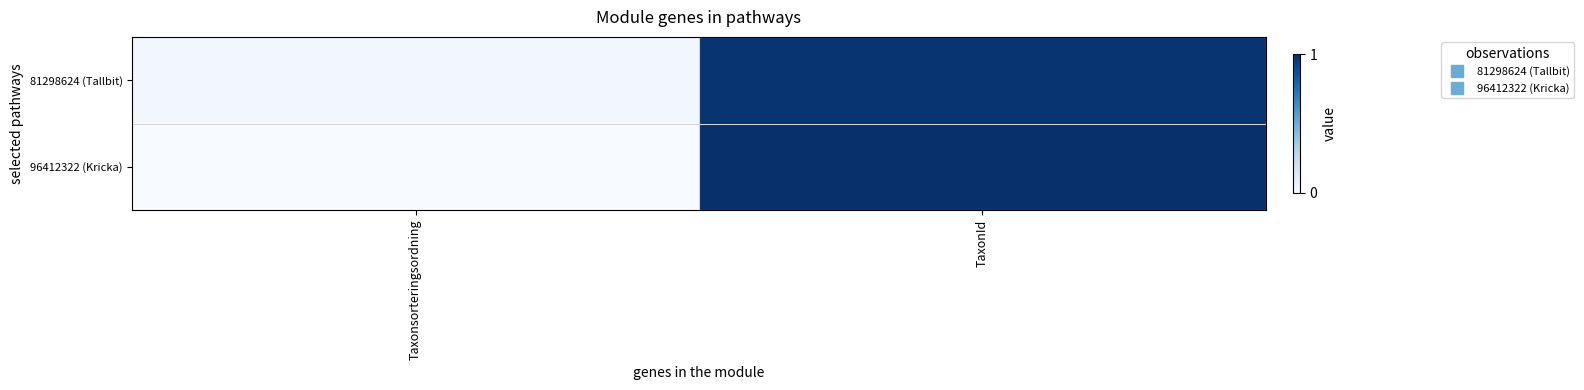

Rank the series at TaxonId from highest to lowest value.

96412322 (Kricka), 81298624 (Tallbit)